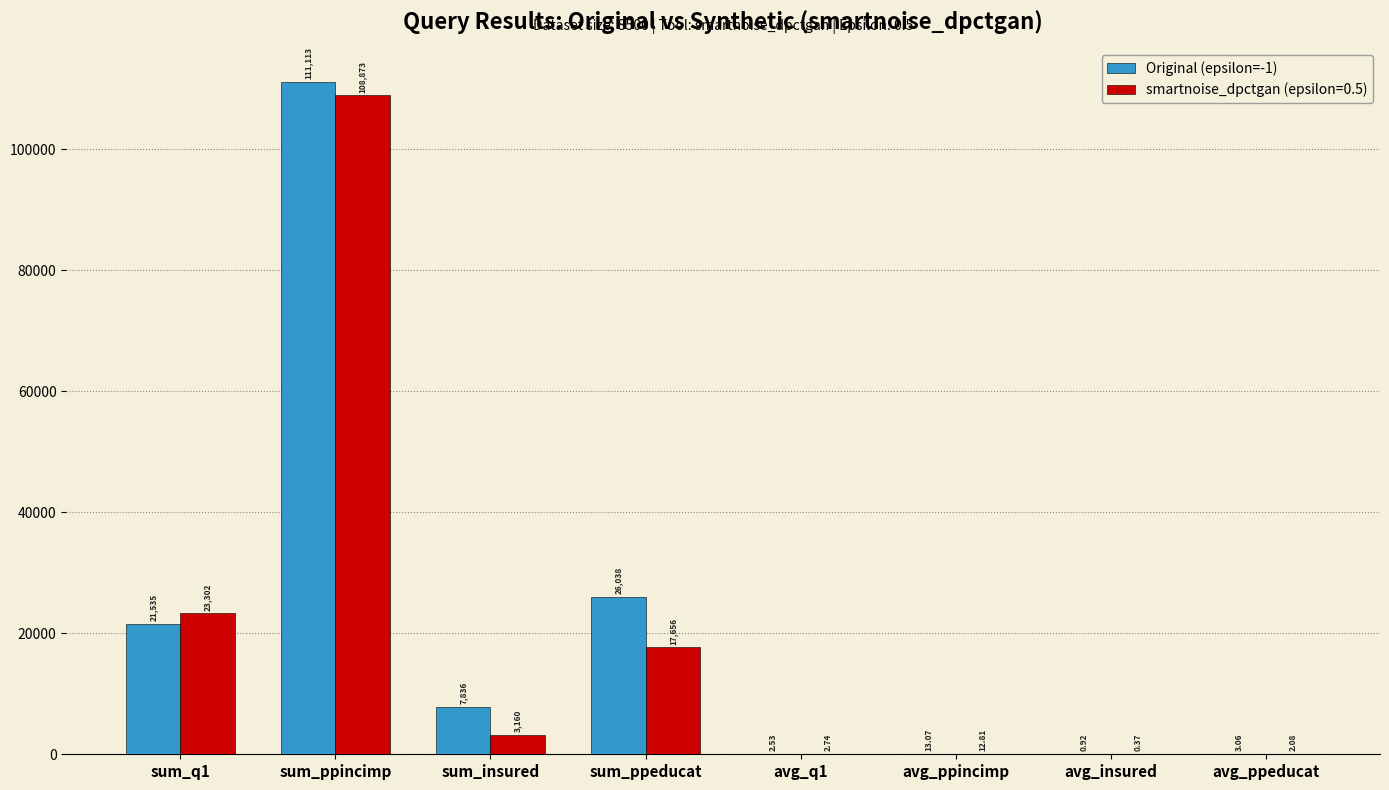

Where is Original (epsilon=-1) nearest to the value 55556?

sum_ppeducat